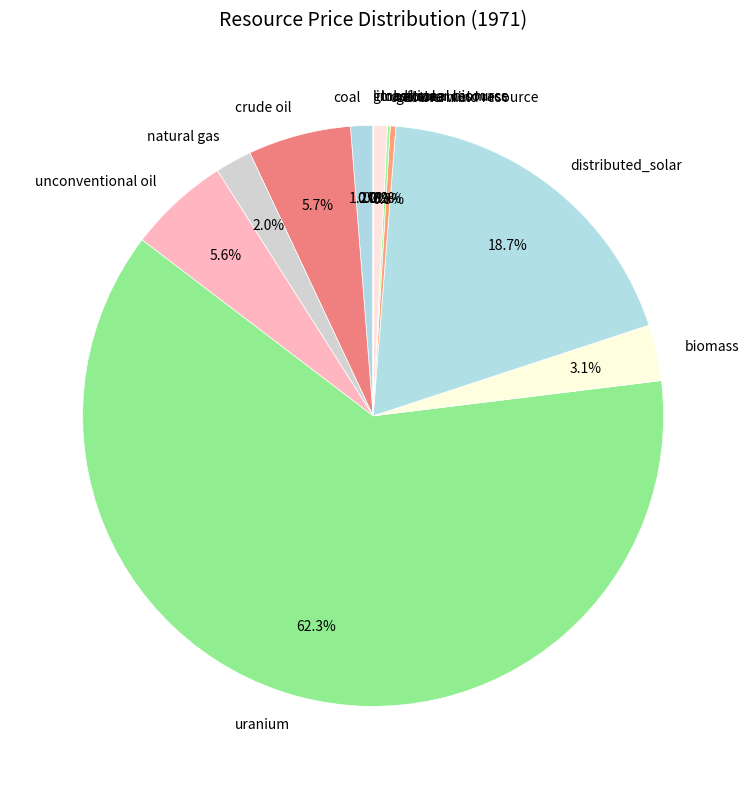

Is there any slice that represents more than half of the pie?

Yes